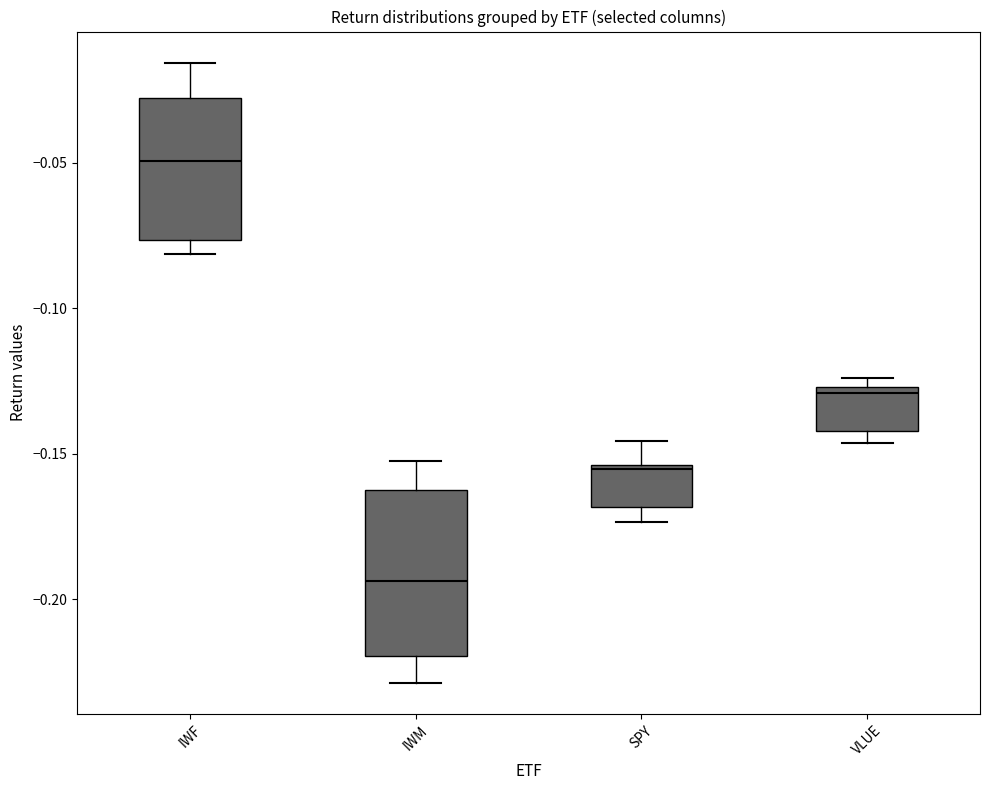

Reading left to right, read every box against the y-axis: the position of its median line, the range the box covers, and the ends of its whiskers. The values are not printed on the chart, so give them approximately, as read against the axis.

IWF: median -0.050, box -0.075 to -0.030, whiskers -0.080 to -0.015
IWM: median -0.195, box -0.220 to -0.165, whiskers -0.230 to -0.150
SPY: median -0.155 (just below the box's upper edge), box -0.170 to -0.155, whiskers -0.175 to -0.145
VLUE: median -0.130, box -0.140 to -0.125, whiskers -0.145 to -0.125 (just above the box's upper edge)